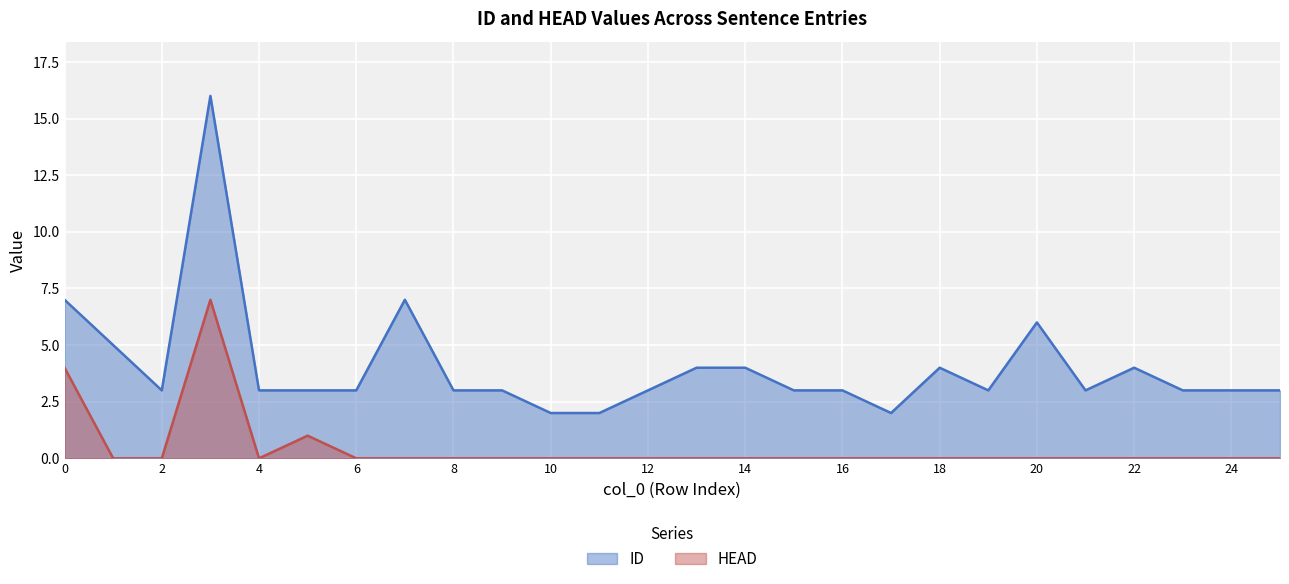

Which series has the largest total across all categories?

ID